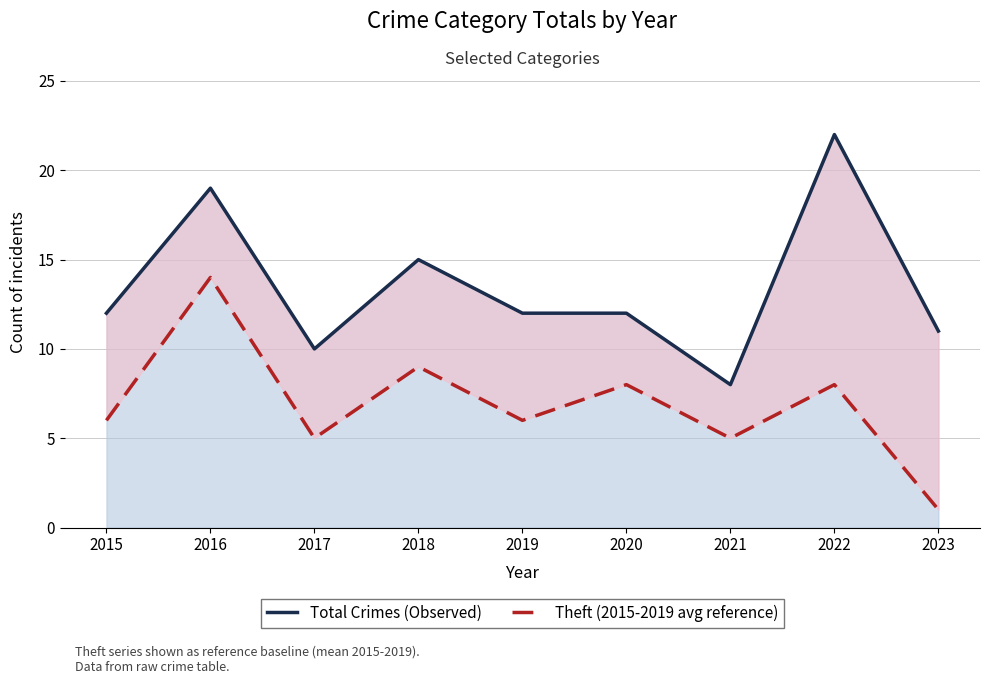

True or false: Theft (2015-2019 avg reference) and Total Crimes (Observed) intersect in this chart.

False